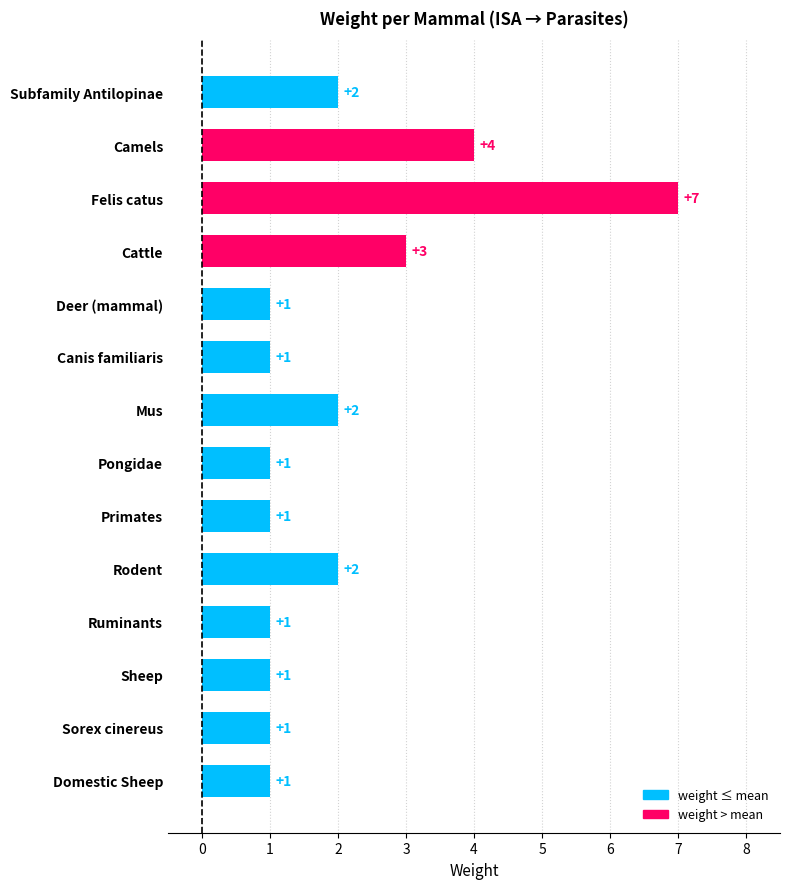

What is the difference between the maximum and minimum values?

6